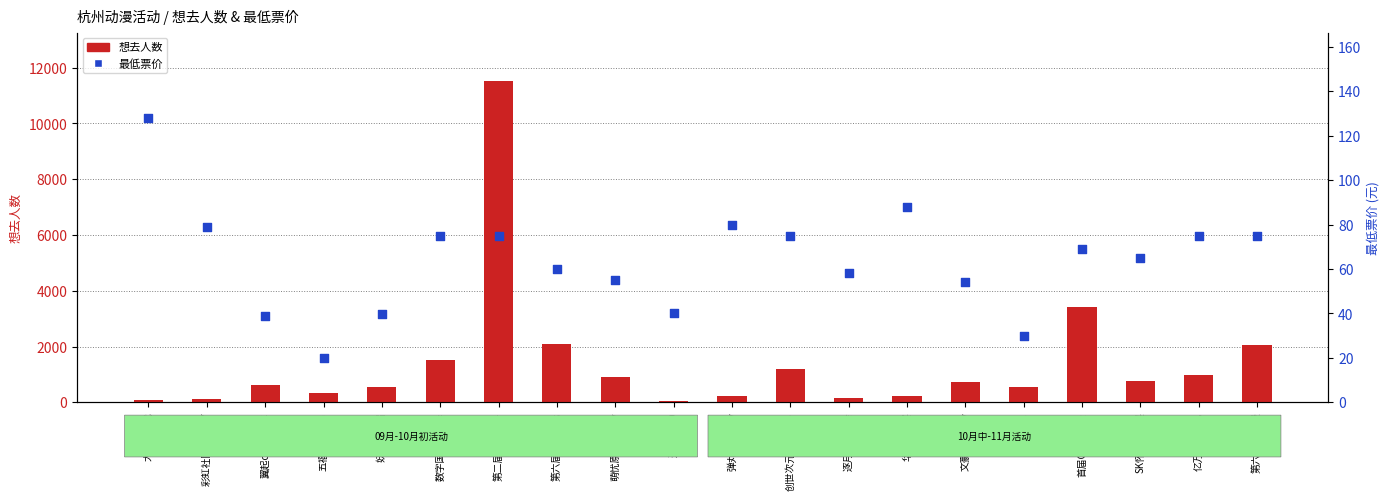

At how many categories does at least one series exceed 4714?

1